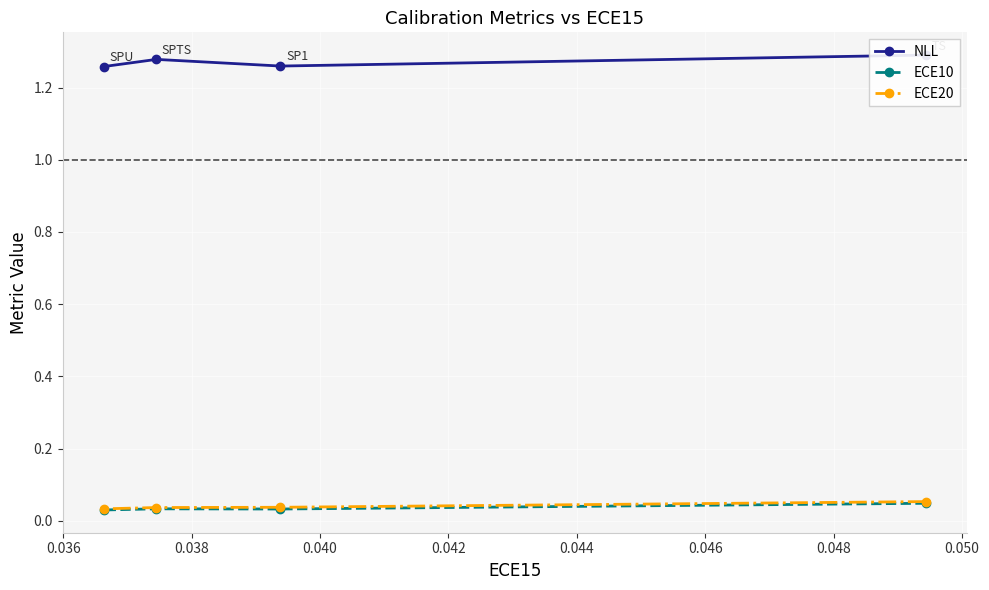

Count the ECE20 values in the range 0 to 1.

4